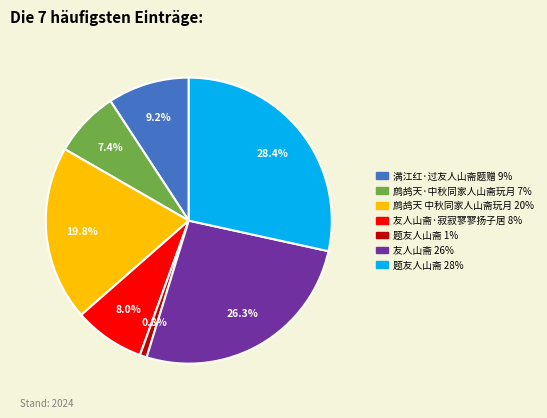

Is there a majority slice in this chart?

No